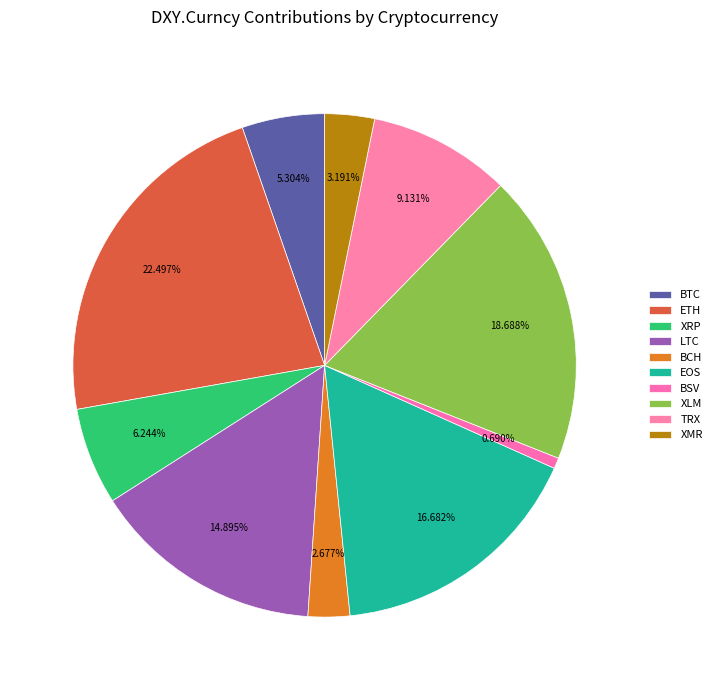

To the nearest percent, what percentage of the pie is EOS?

17%